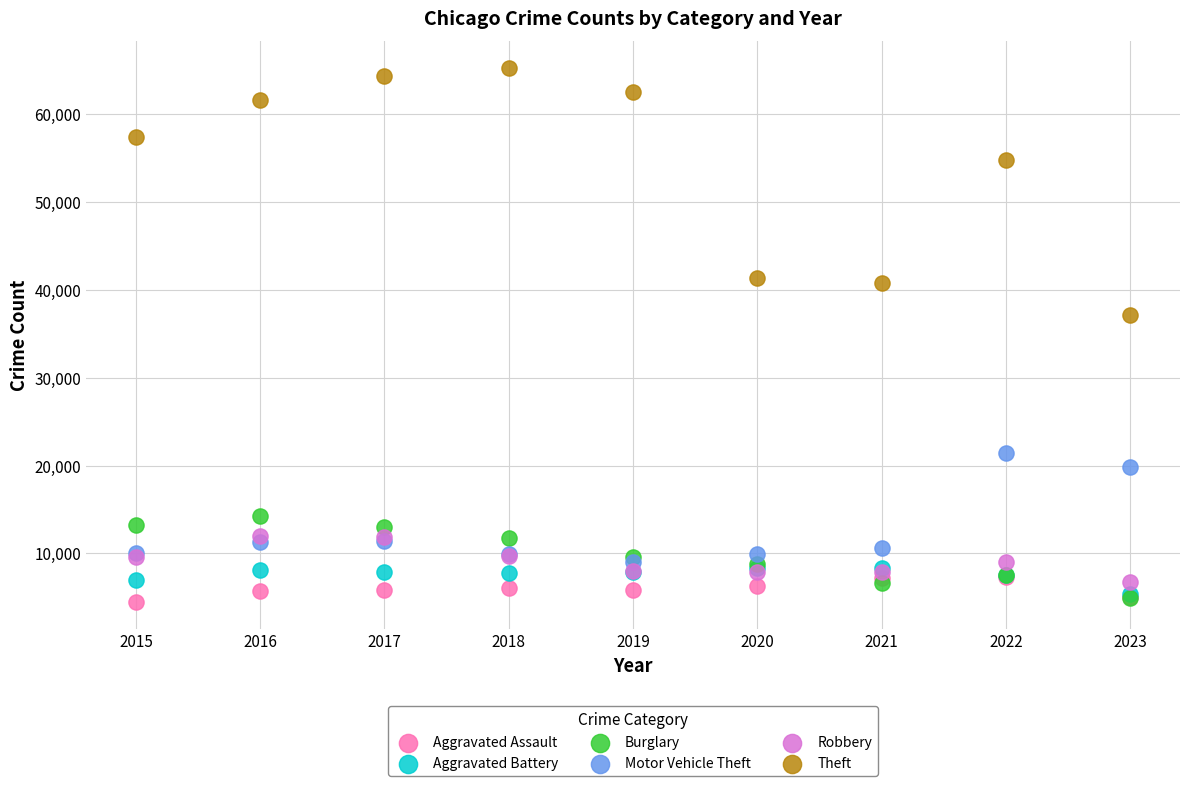

What are all the series names shown in the legend?

Aggravated Assault, Aggravated Battery, Burglary, Motor Vehicle Theft, Robbery, Theft